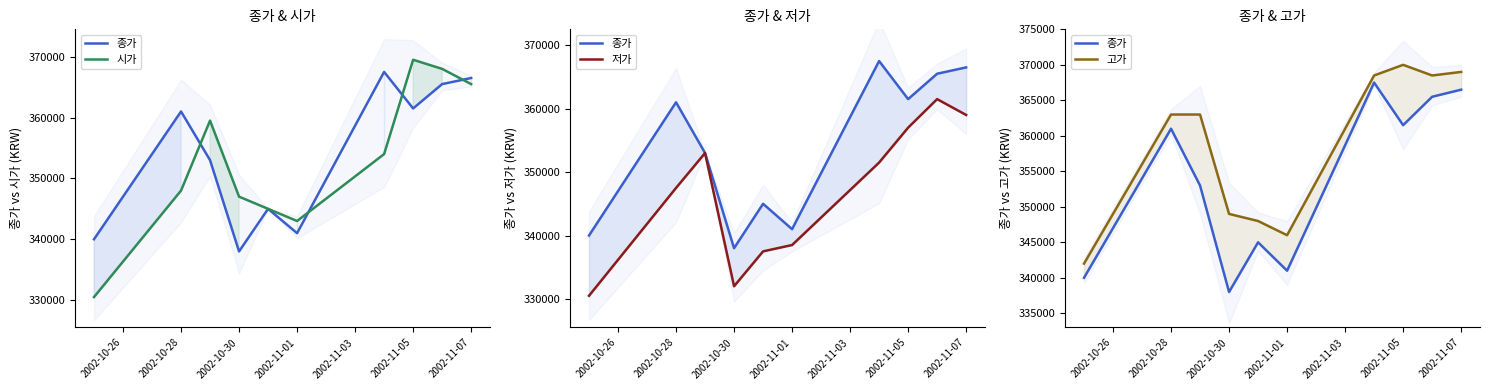

Does the chart display data point markers on the line(s)?

No